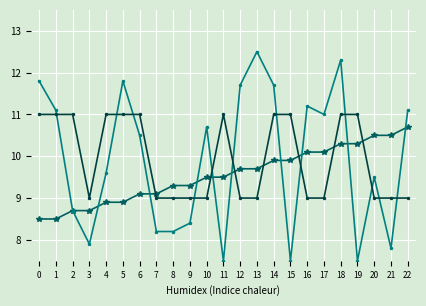

What is the spread (max minus min) of values at 14?

1.8